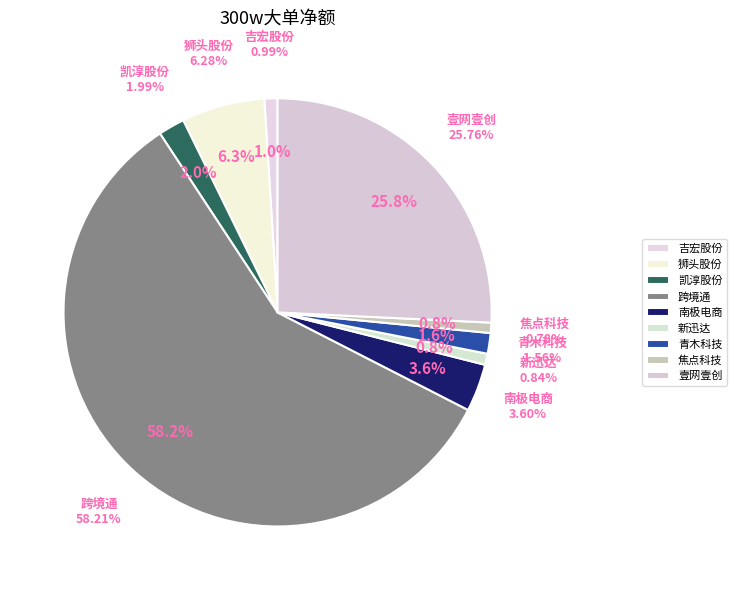

Is 青木科技 the majority of the pie?

No